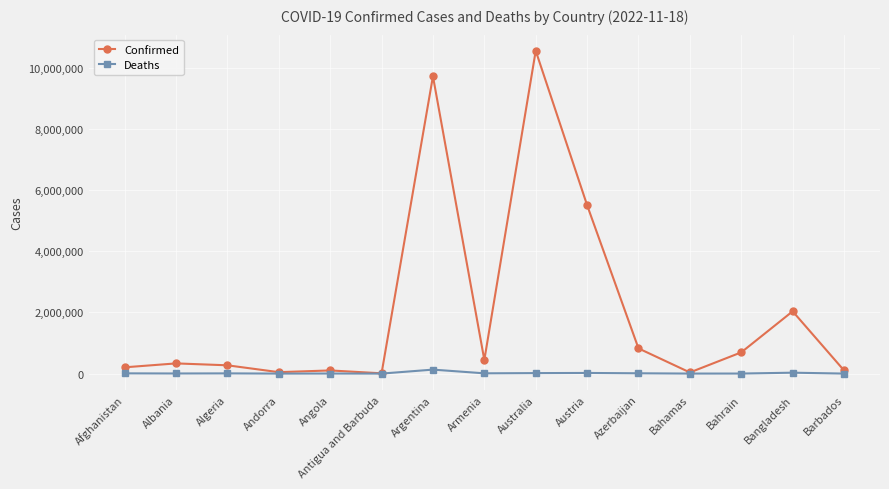

How many categories are shown in the chart?

15